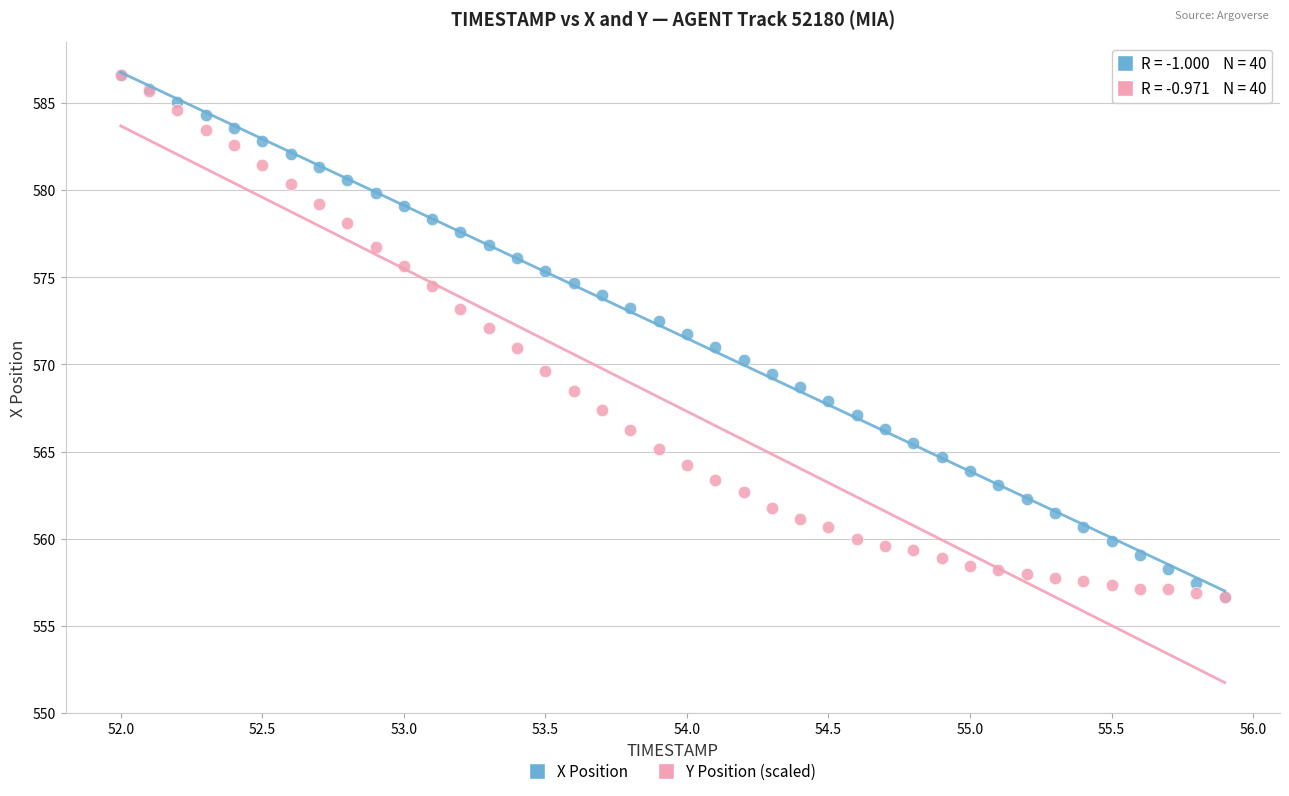

What are all the series names shown in the legend?

X Position, Y Position (scaled)